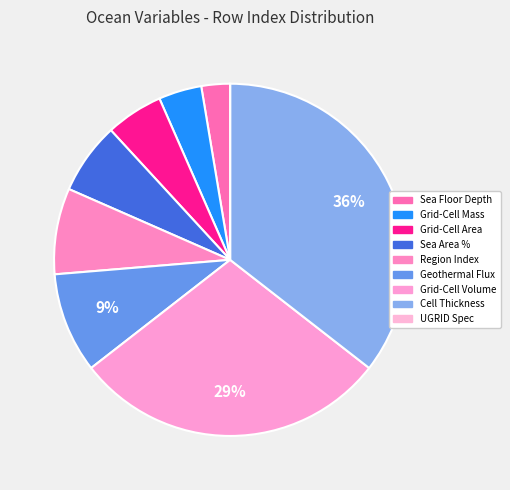

Rank the categories by value from lowest to highest.

UGRID Grid Specification, Sea Floor Depth Below Geoid, Ocean Grid-Cell Mass per Area, Grid-Cell Area for Ocean Variables, Sea Area Percentage, Region Selection Index, Upward Geothermal Heat Flux at Sea Floor, Ocean Grid-Cell Volume, Ocean Model Cell Thickness